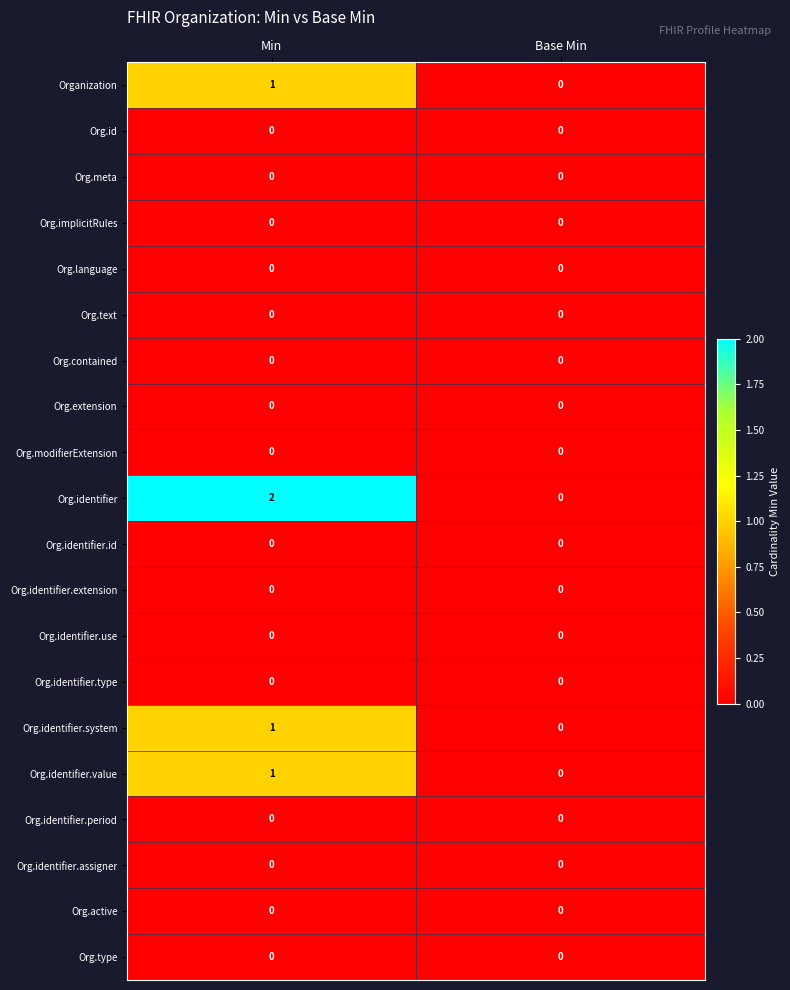

Which series has the largest range (max minus min)?

Org.identifier